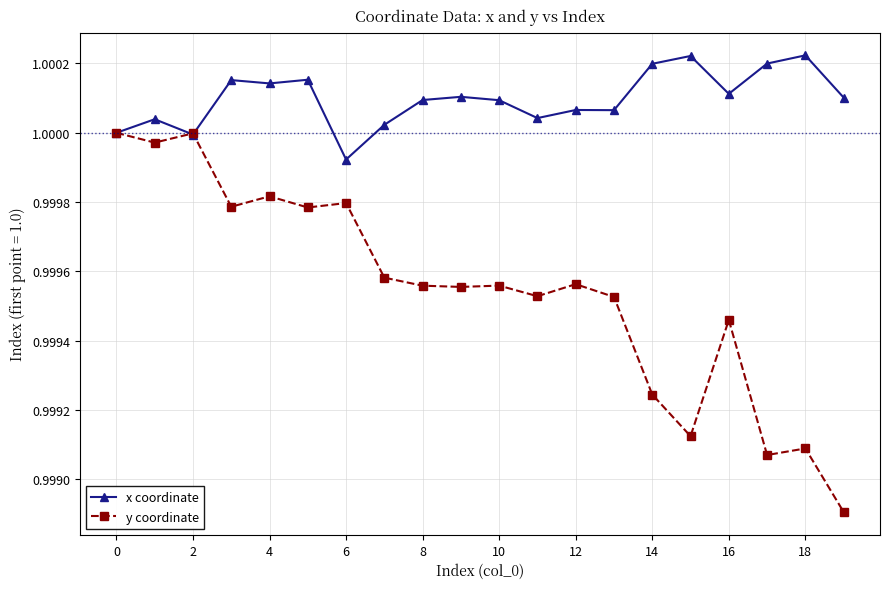

Rank the series by their average value, from lowest to highest.

y coordinate, x coordinate